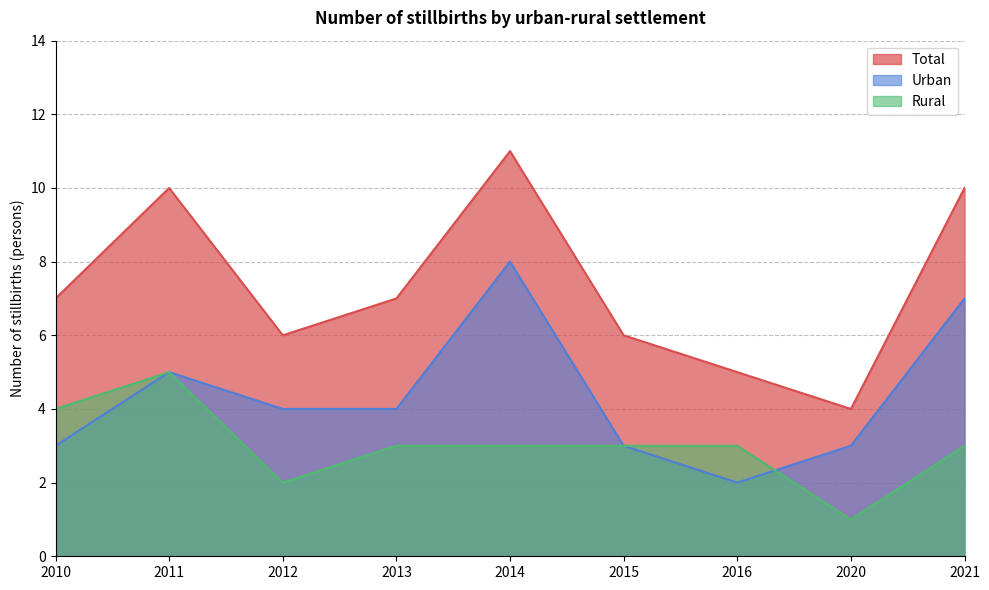

Does the chart have visible grid lines?

Yes